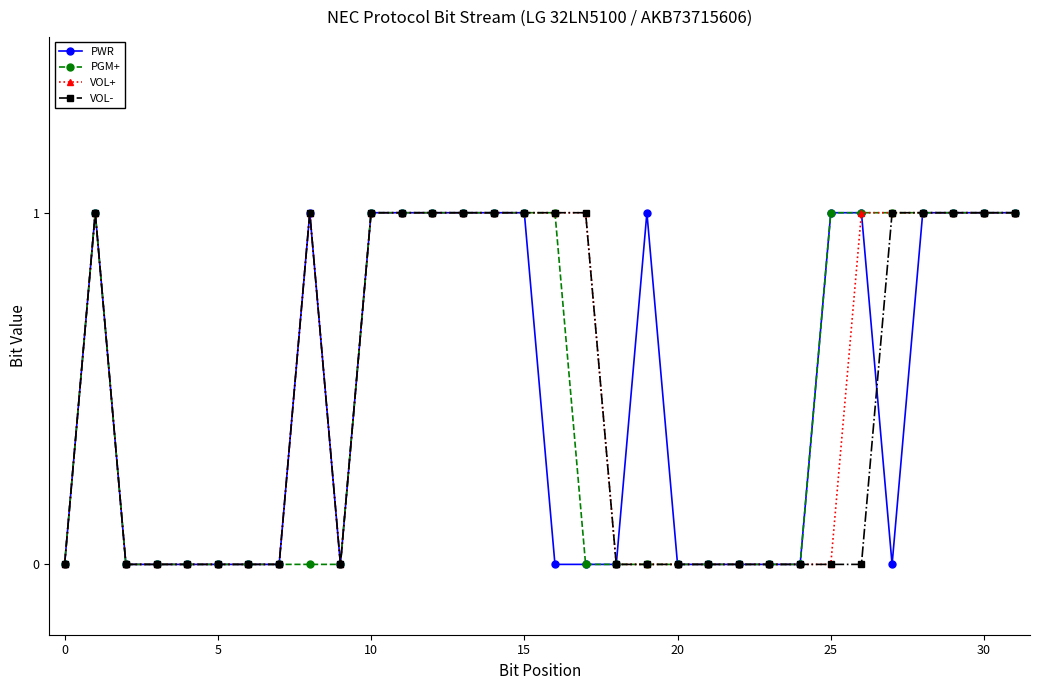

Which series has the largest total across all categories?

VOL+